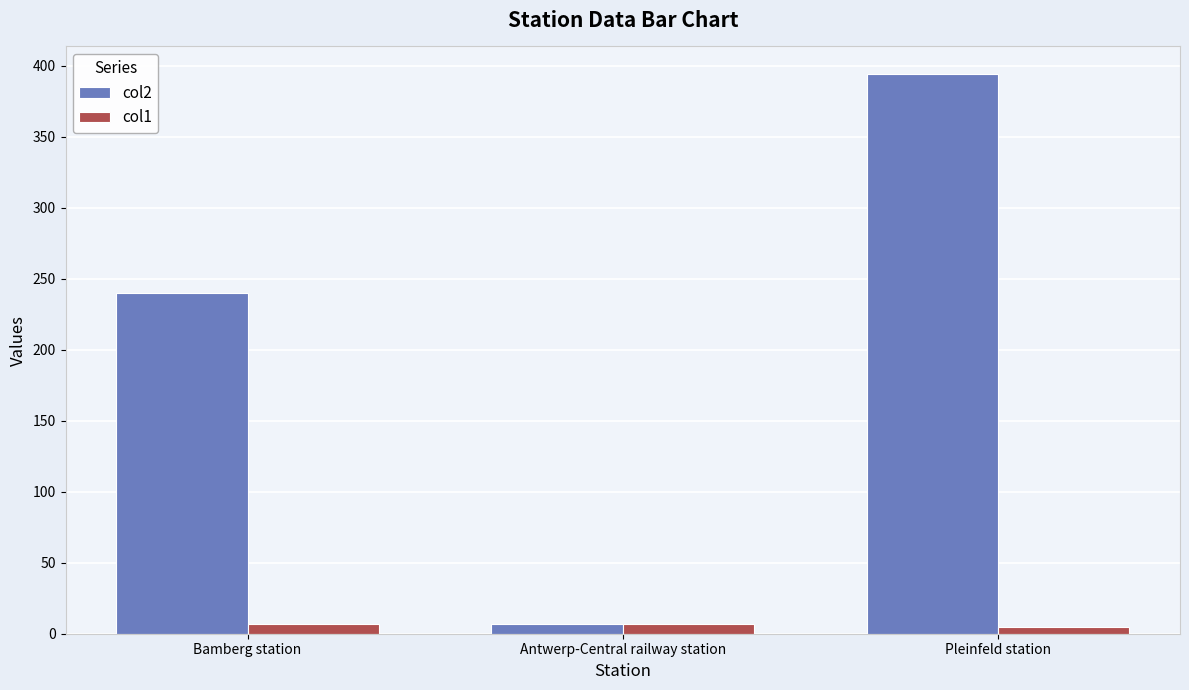

Between Bamberg station and Pleinfeld station, which series saw the biggest shift?

col2